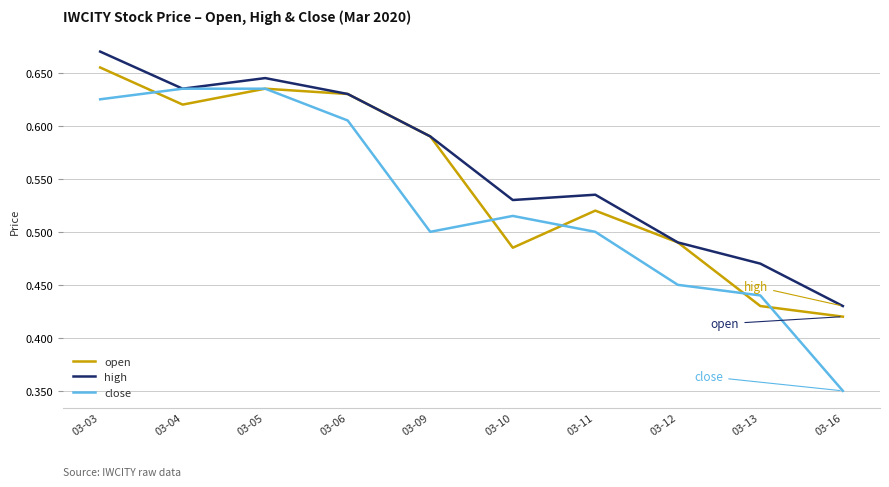

In close, how many points are lower than both neighbors (excluding endpoints)?

1